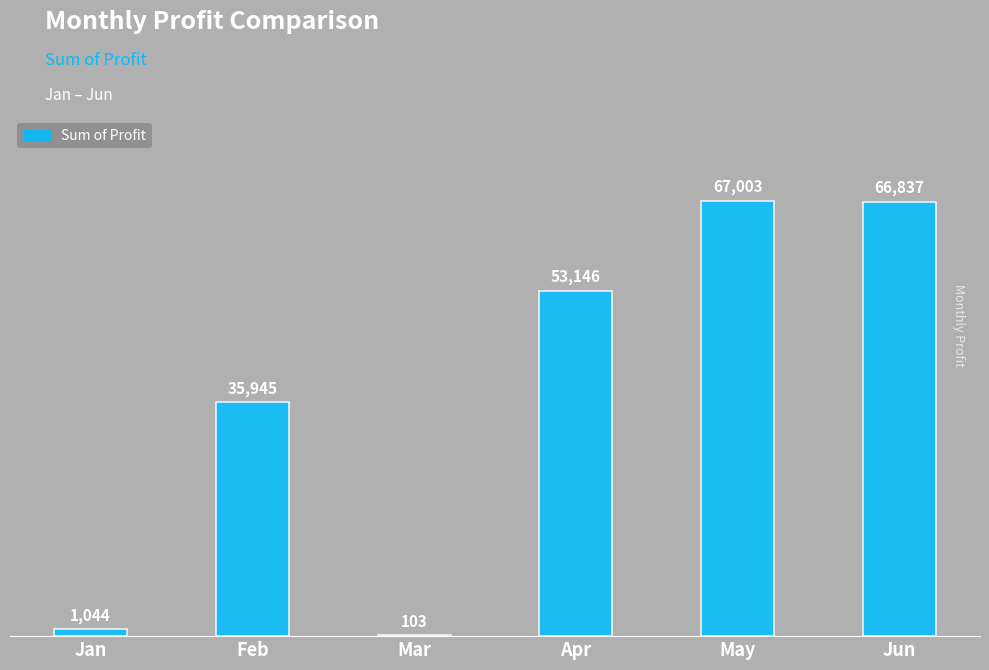

What is the greatest value displayed?

67002.7